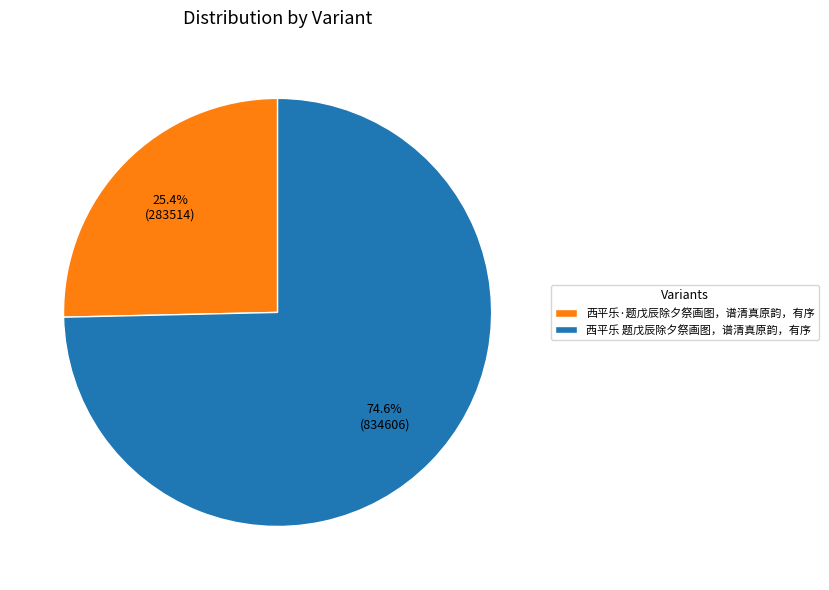

Between 西平乐 题戊辰除夕祭画图，谱清真原韵，有序 and 西平乐·题戊辰除夕祭画图，谱清真原韵，有序, which is larger?

西平乐 题戊辰除夕祭画图，谱清真原韵，有序